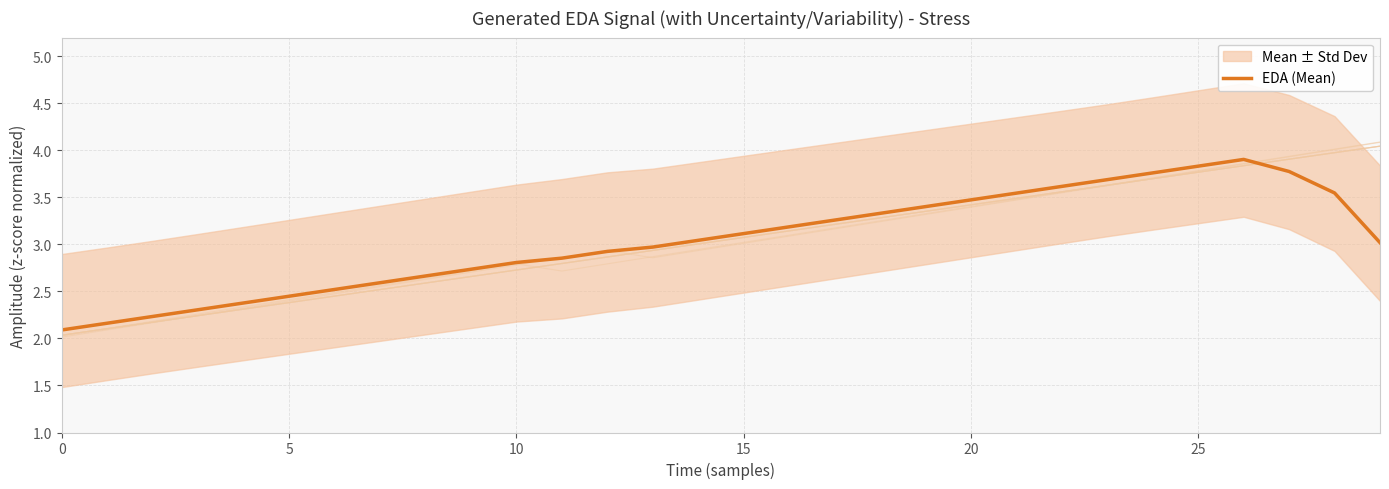

Reading left to right, list all the values displayed in this chart.

2.1	2.2	2.2	2.3	2.4	2.4	2.5	2.6	2.7	2.7	2.8	2.9	2.9	3.0	3.0	3.1	3.2	3.3	3.3	3.4	3.5	3.5	3.6	3.7	3.8	3.8	3.9	3.8	3.5	3.0